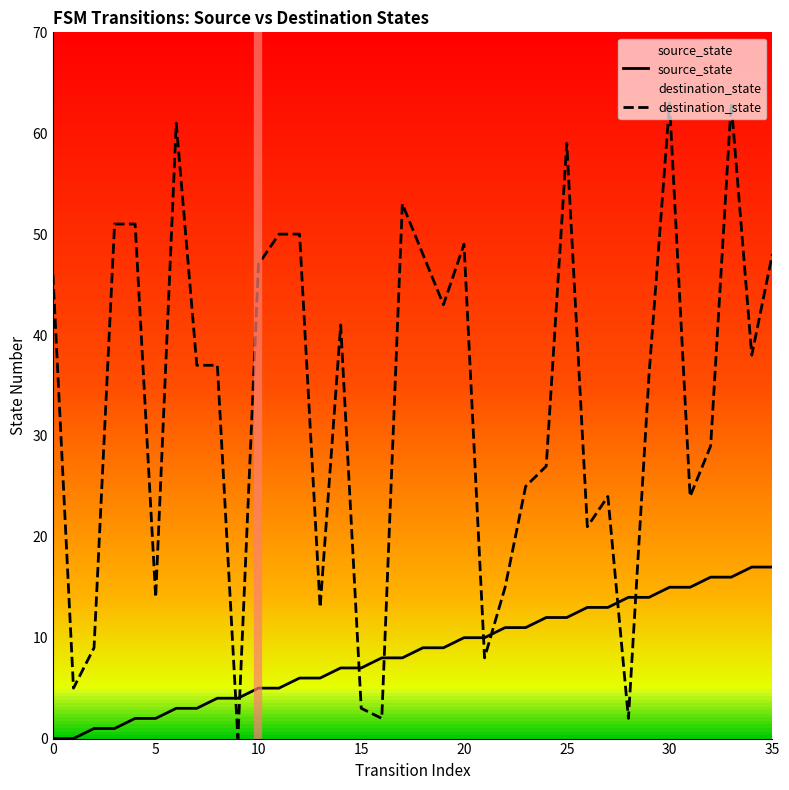

What is the value of the destination_state point at the 14th from the left?

13